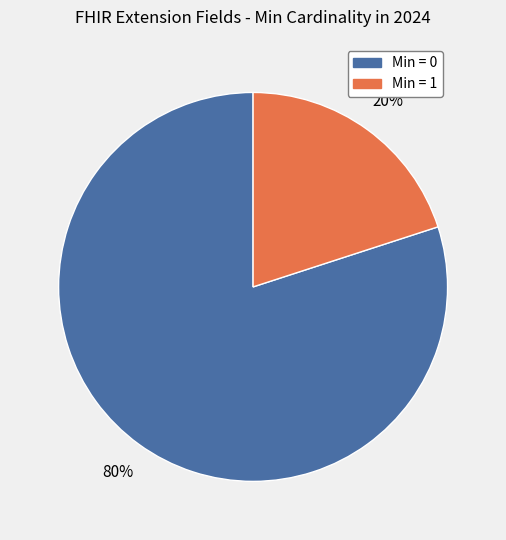

Is there a majority slice in this chart?

Yes